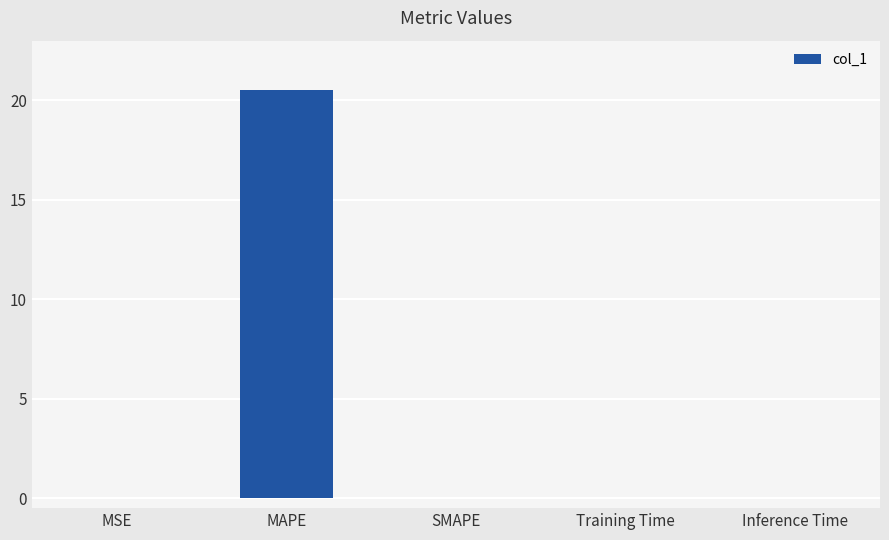

What is the sum of all values?

20.5